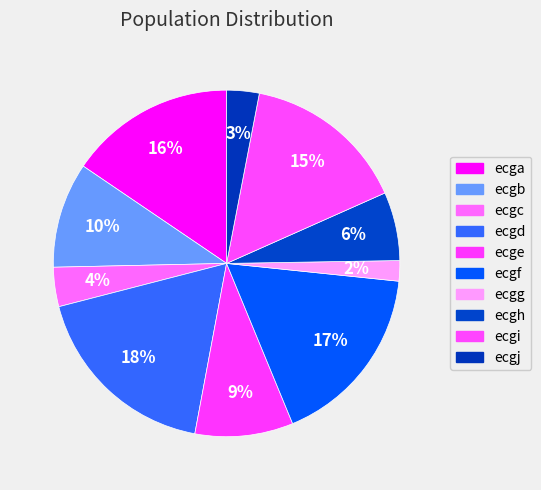

How many slices are in this pie chart?

10